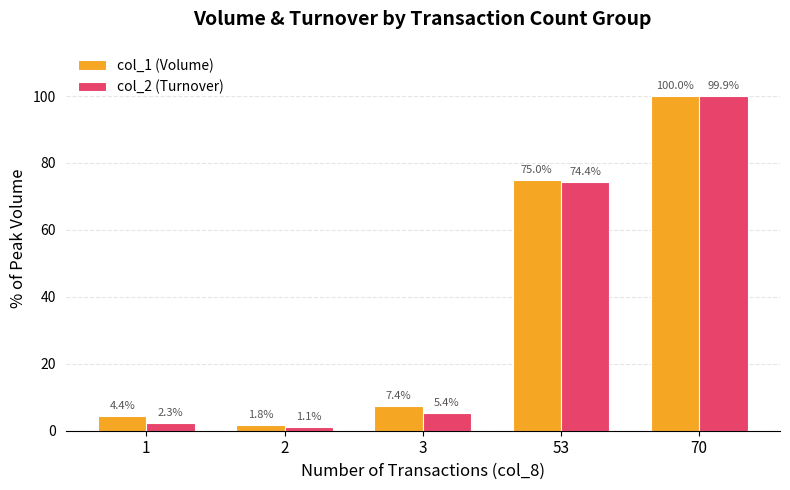

Is the value of col_1 (Volume) at 53 greater than the value of col_2 (Turnover) at 53?

Yes